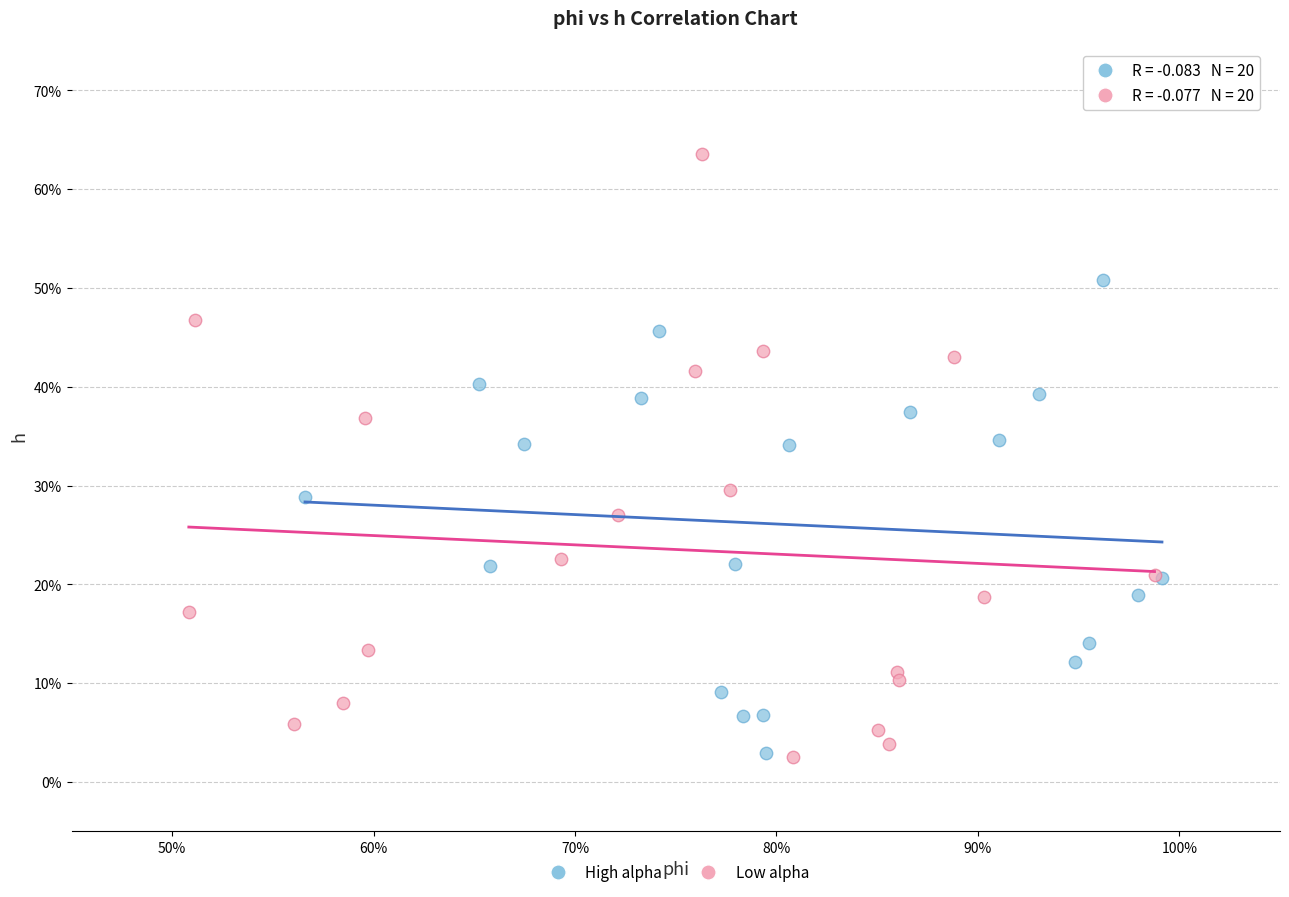

Which series contains the highest Y value?

Low alpha